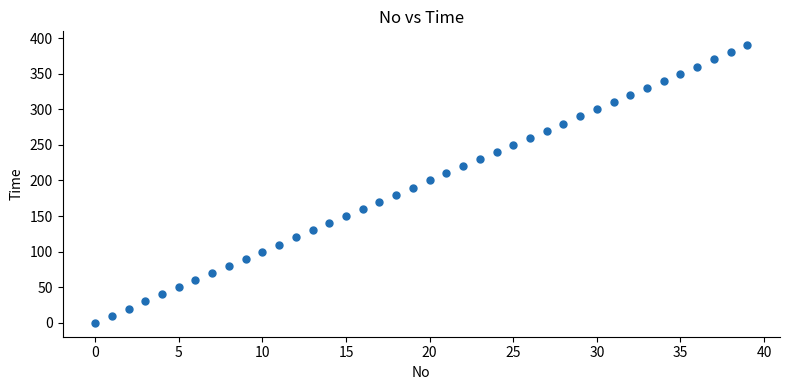

What is the range of Y values (max minus min)?

390